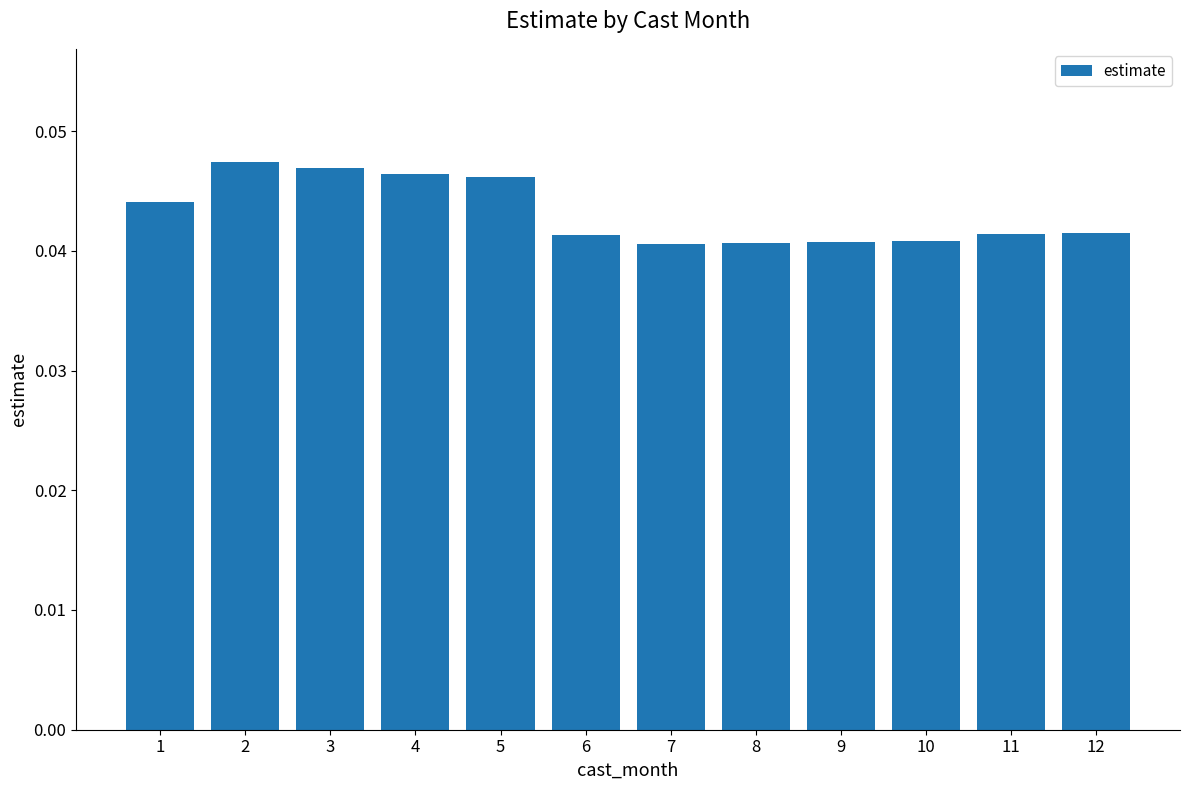

Count the values in the range 0 to 1.

12